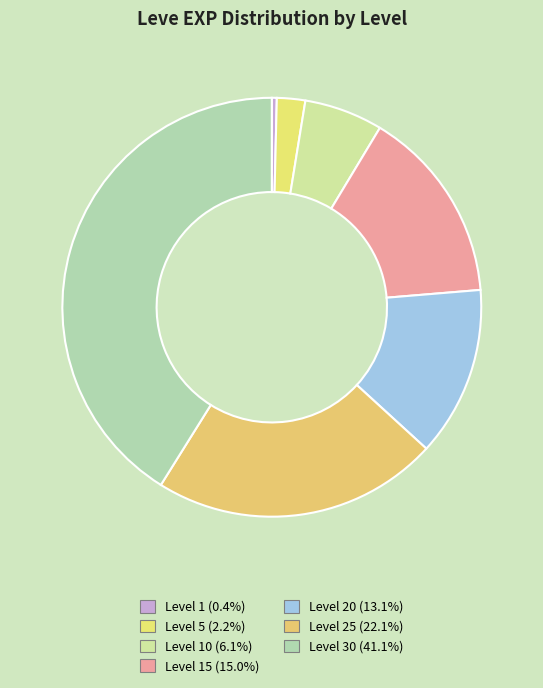

How many segments does this pie chart have?

7